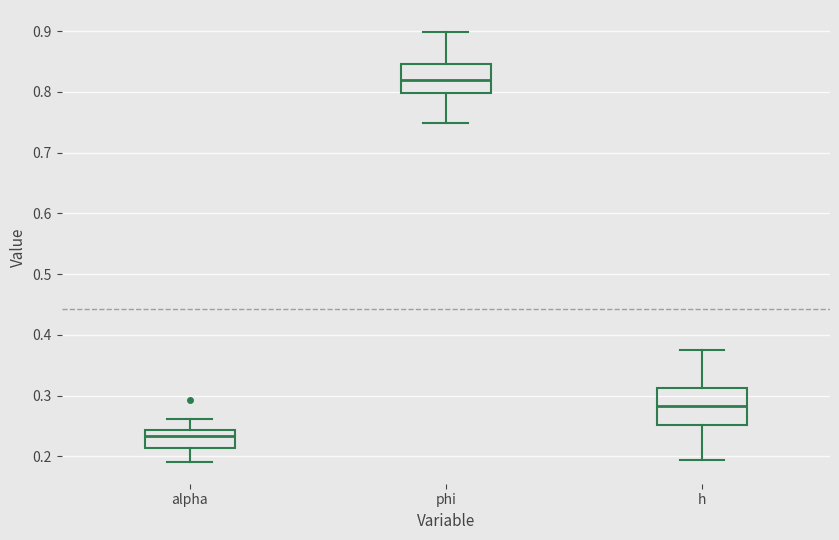

Reading left to right, read every box against the y-axis: the position of its median line, the range the box covers, and the ends of its whiskers. The values are not printed on the chart, so give them approximately, as read against the axis.

alpha: median 0.23, box 0.21 to 0.24, whiskers 0.19 to 0.26
phi: median 0.82, box 0.80 to 0.85, whiskers 0.75 to 0.90
h: median 0.28, box 0.25 to 0.31, whiskers 0.19 to 0.37